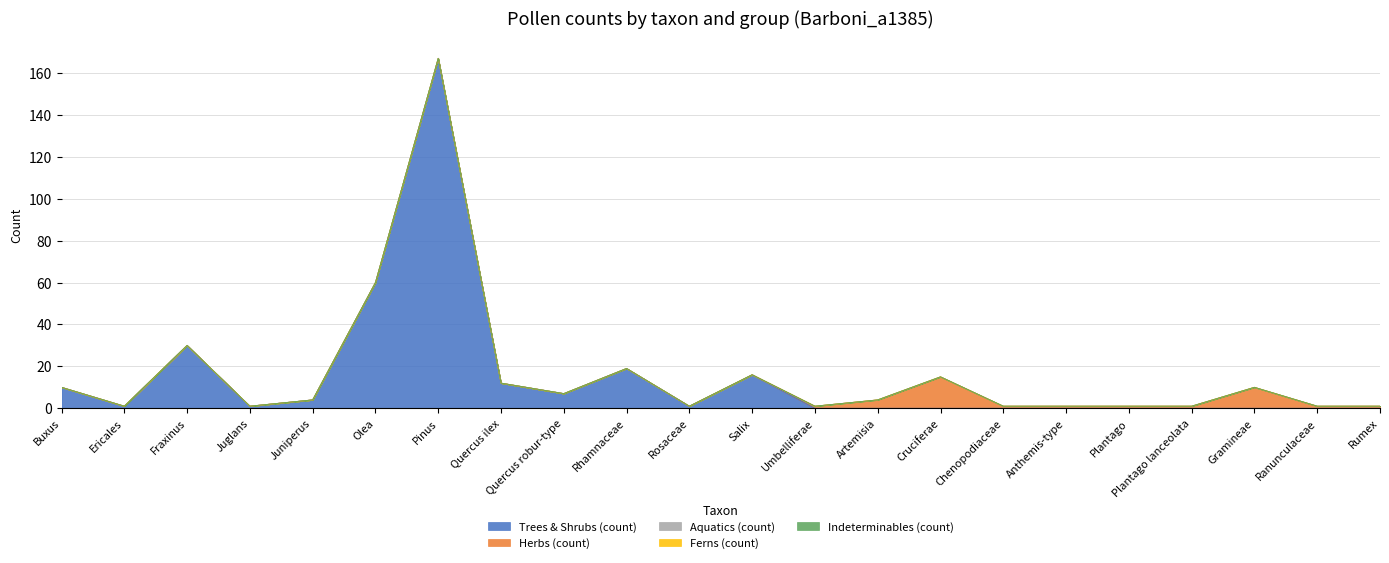

Where is the first local maximum for Trees & Shrubs (count)?

Fraxinus